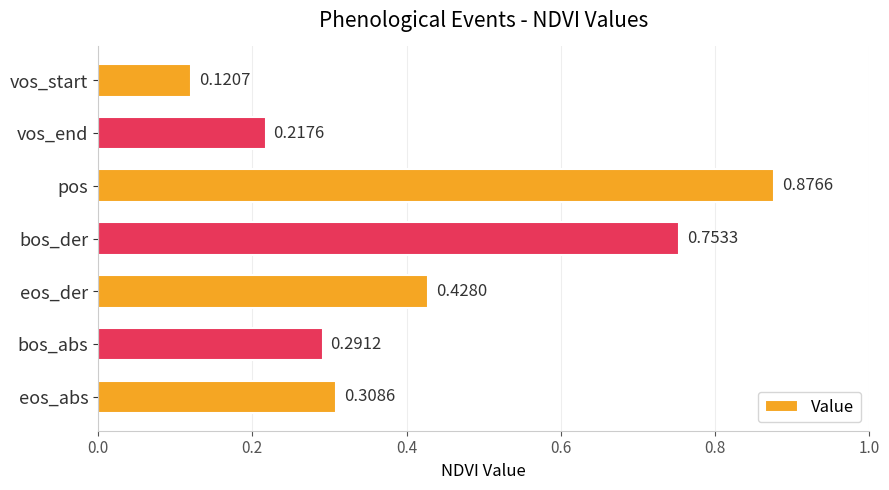

What is the label of the 6th bar from the top?

bos_abs